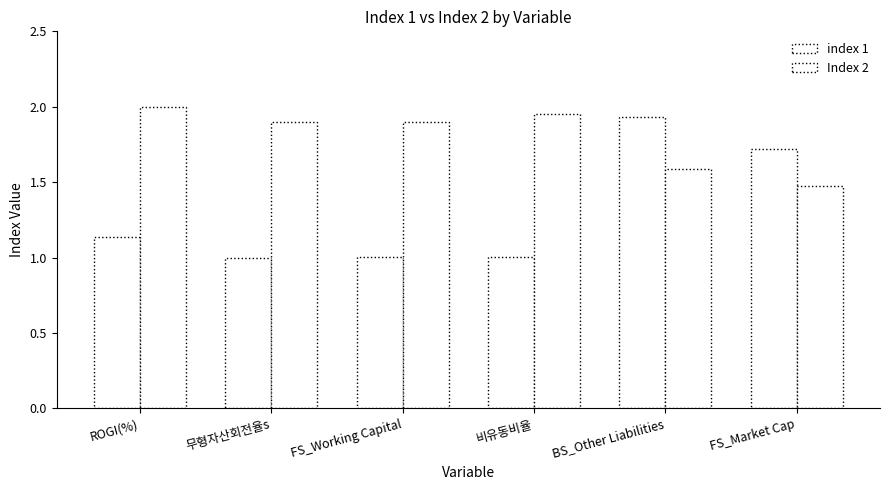

What is the total value across all series at 무형자산회전율s?

2.9